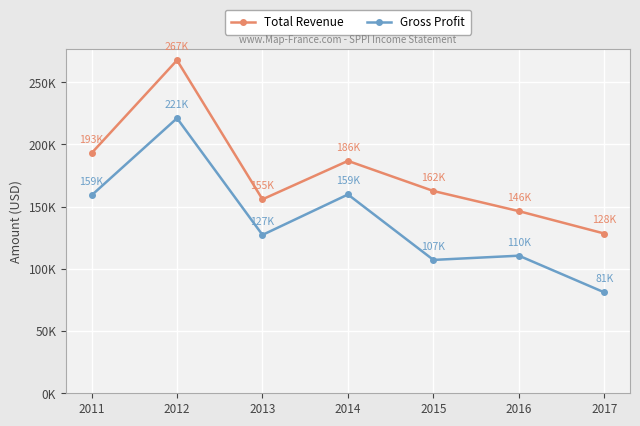

Which series has the largest total across all categories?

Total Revenue